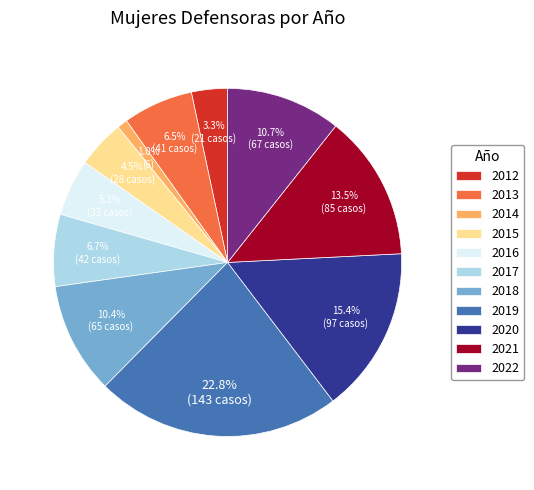

What is the ratio of the value at 2013 to the value at 2016?

1.2